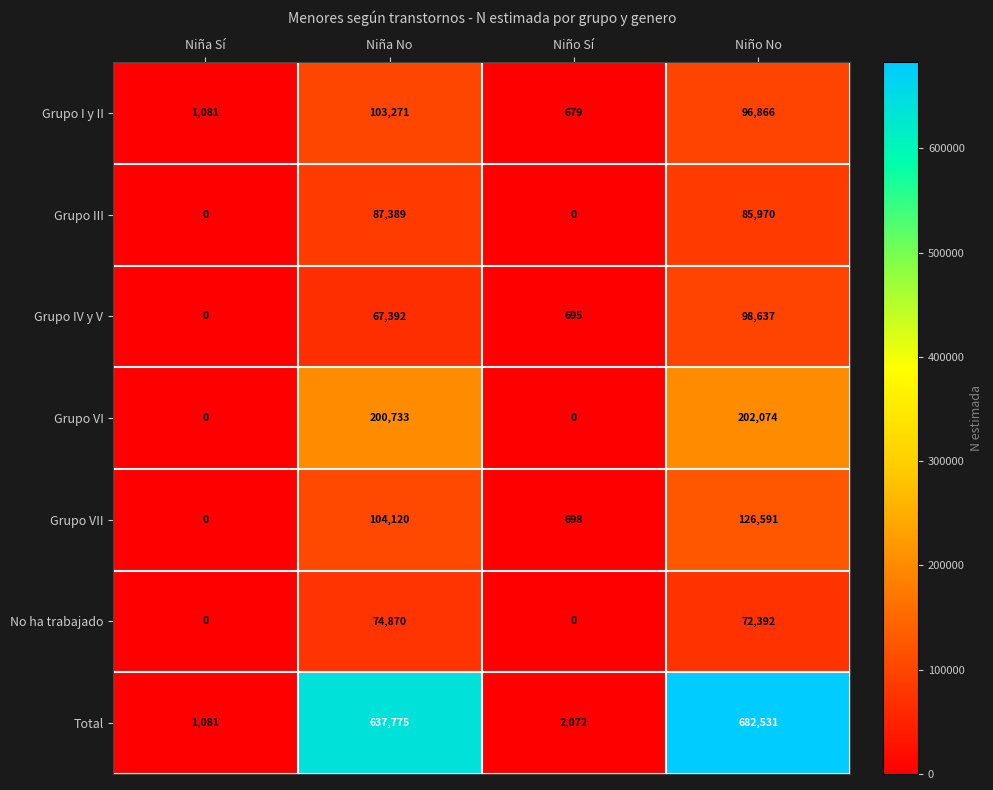

Which series has the largest total across all categories?

Total